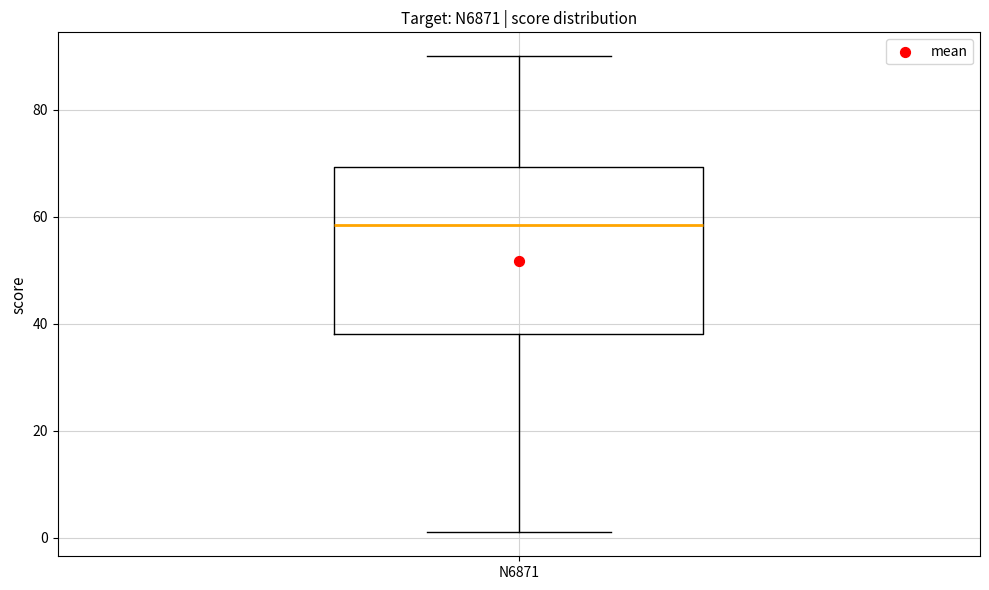

Where is the upper edge of the box for N6871 on the y-axis? The values are not printed on the chart, so give them approximately, as read against the axis.

70